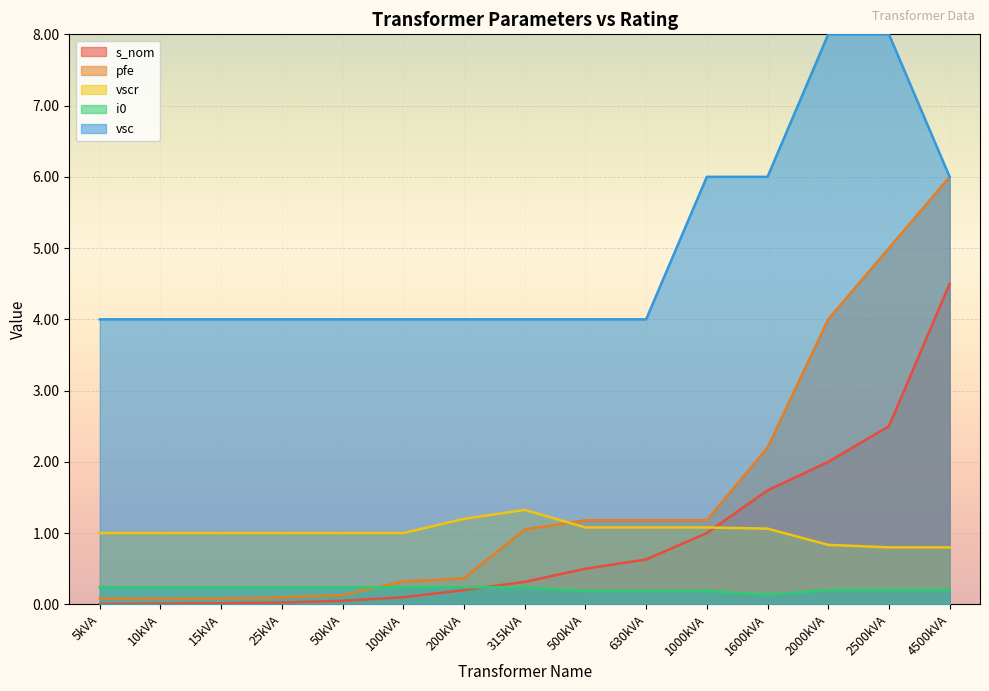

Between which two adjacent categories do vscr and s_nom first intersect?

1000kVA and 1600kVA